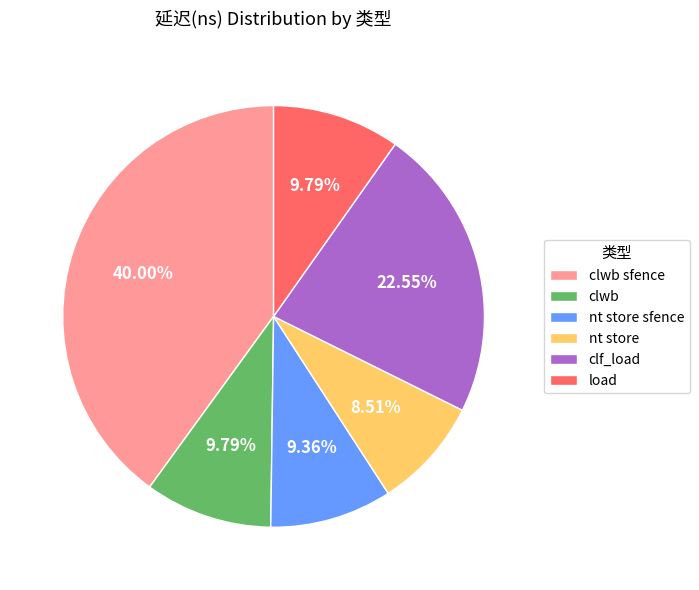

To the nearest percent, what is the combined percentage of clf_load and load?

32%